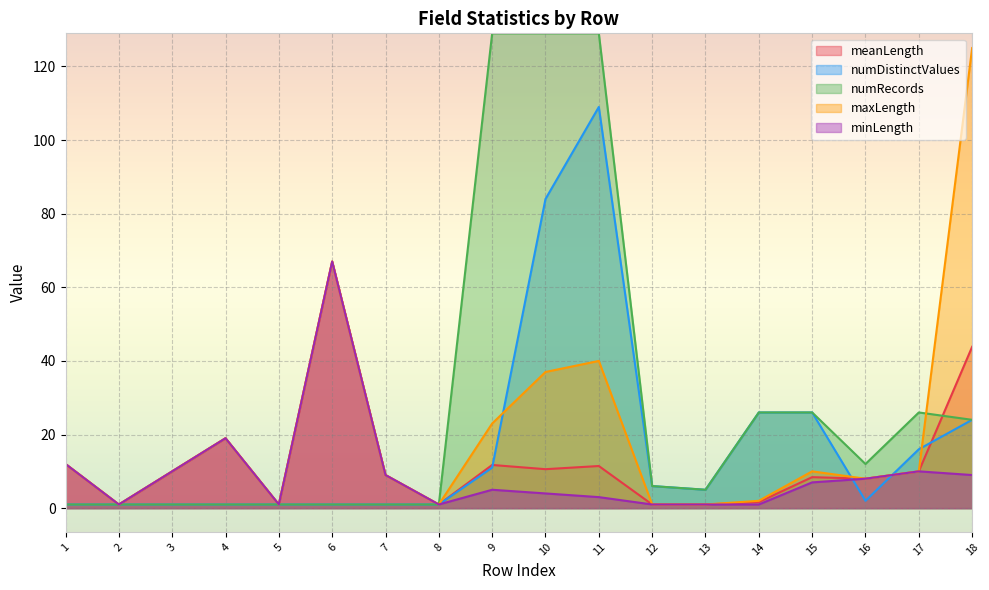

In minLength, how many points are lower than both neighbors (excluding endpoints)?

3